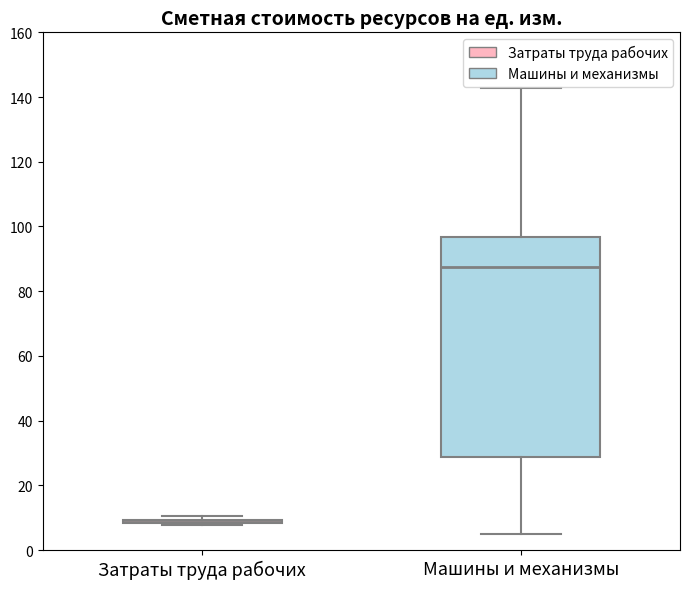

Reading left to right, read every box against the y-axis: the position of its median line, the range the box covers, and the ends of its whiskers. The values are not printed on the chart, so give them approximately, as read against the axis.

Затраты труда рабочих: box collapsed to a line at 8, whiskers 8 to 10
Машины и механизмы: median 88, box 28 to 96, whiskers 6 to 142